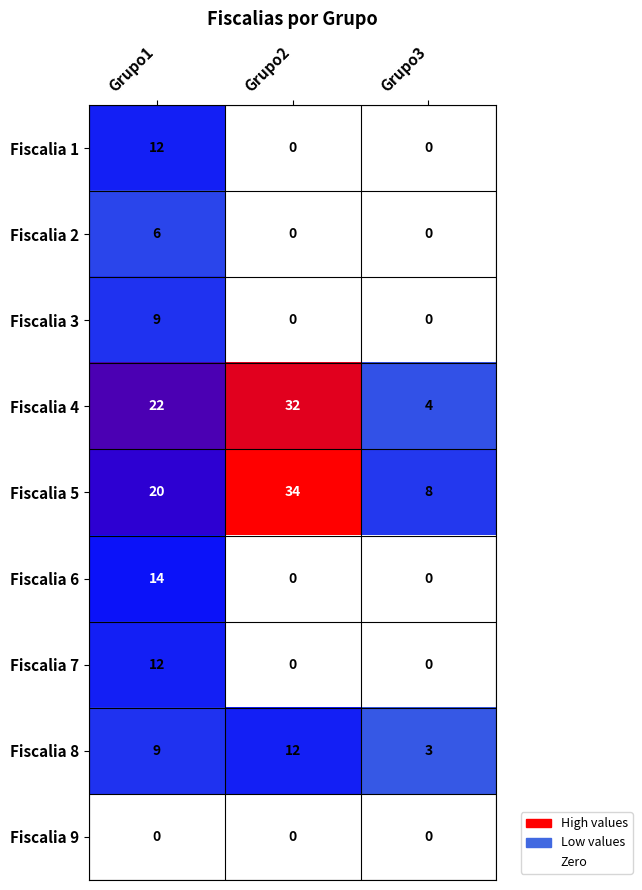

Which series has the largest range (max minus min)?

Fiscalia 4